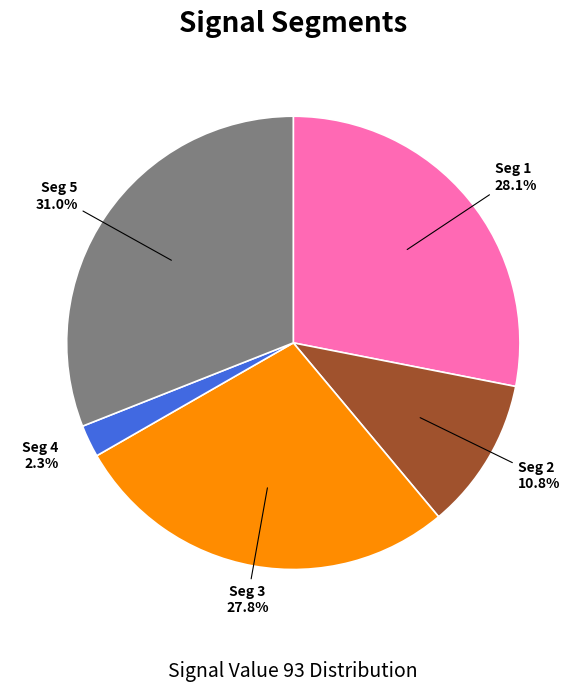

Does any single category account for the majority?

No